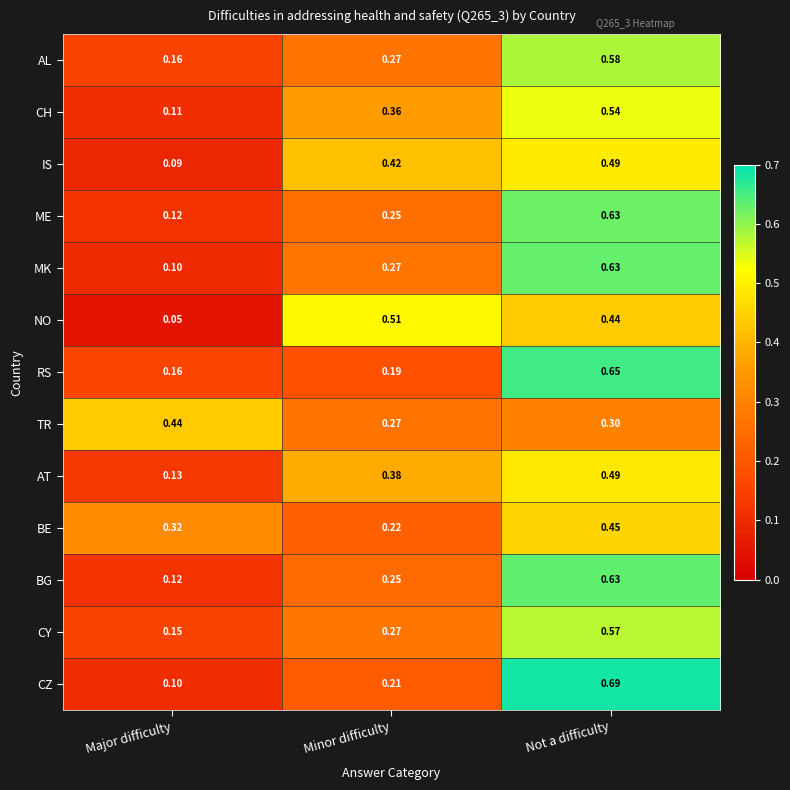

Which category has the lowest value across all series?

Major difficulty